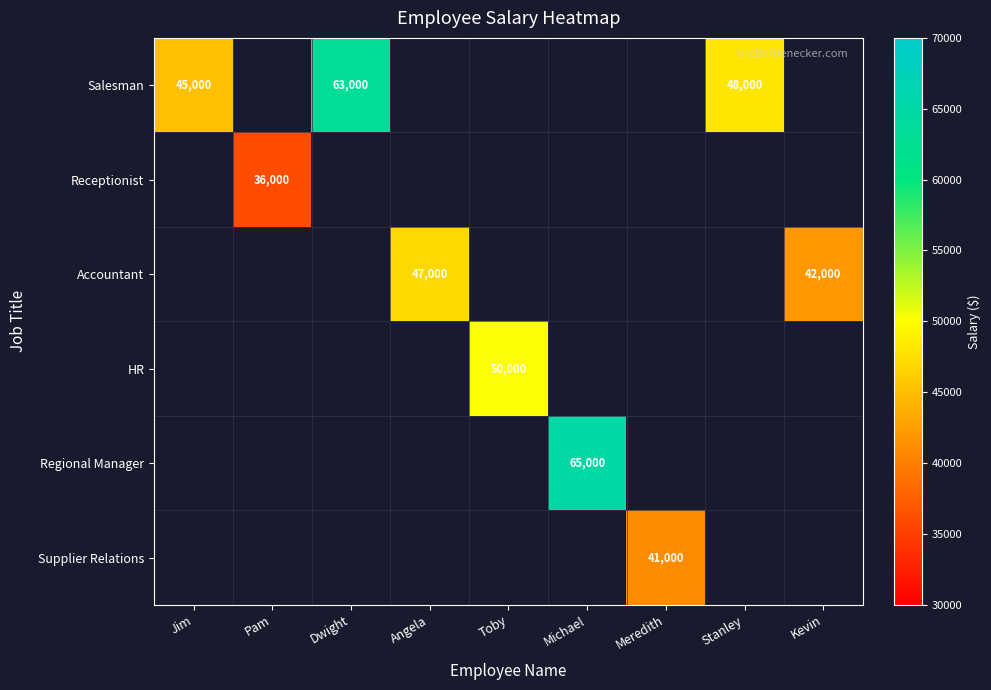

Which series has the largest range (max minus min)?

Salesman